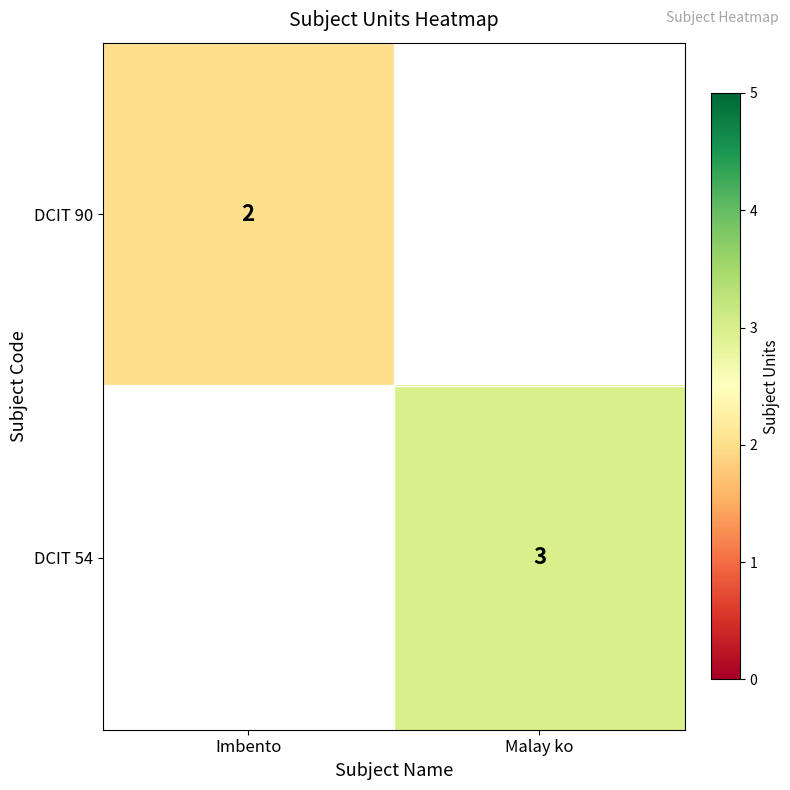

How many series are shown in this chart?

2